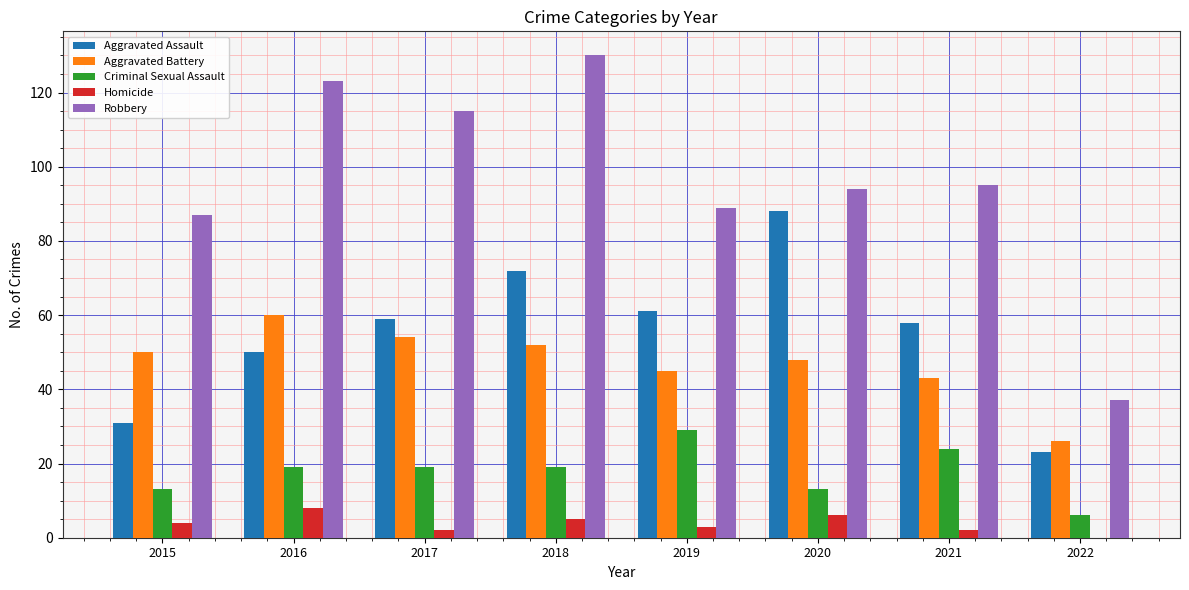

How many Homicide values are between 2 and 6?

6